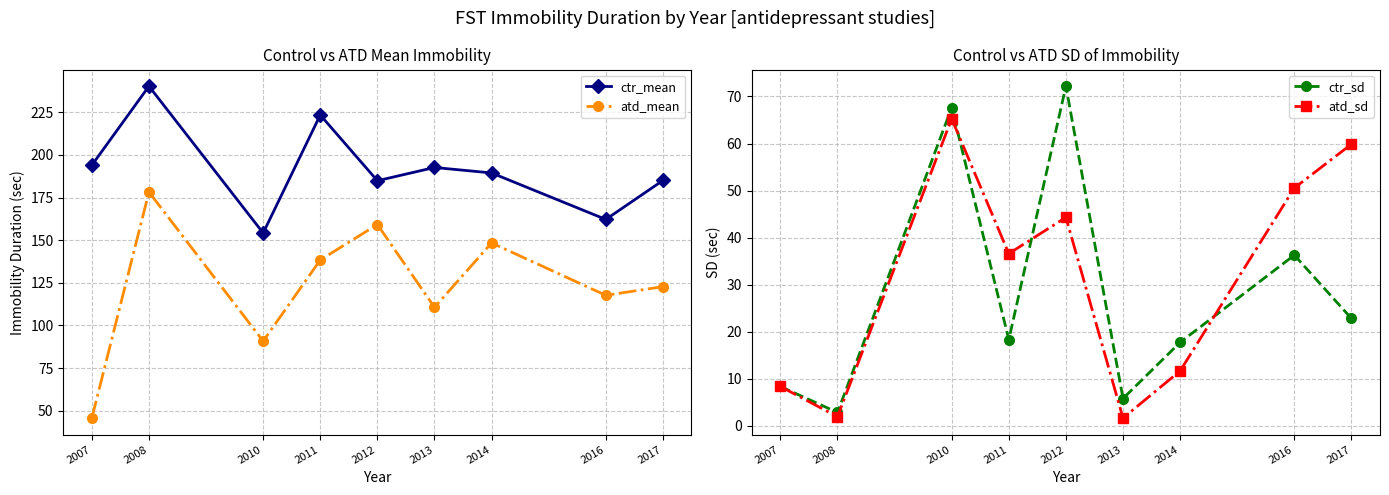

How many data points in ctr_mean are above 189?

5